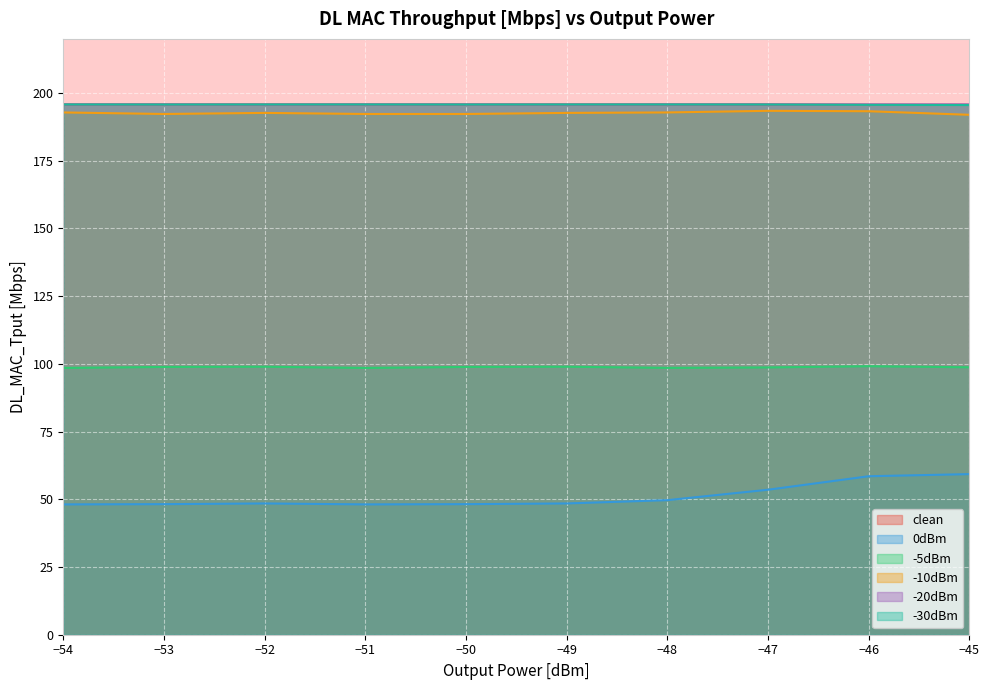

Which series has the widest spread of values?

0dBm